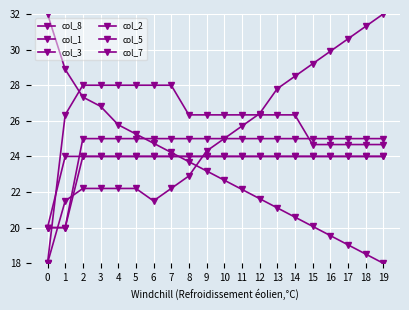

Between 10 and 17, which series saw the biggest shift?

col_8